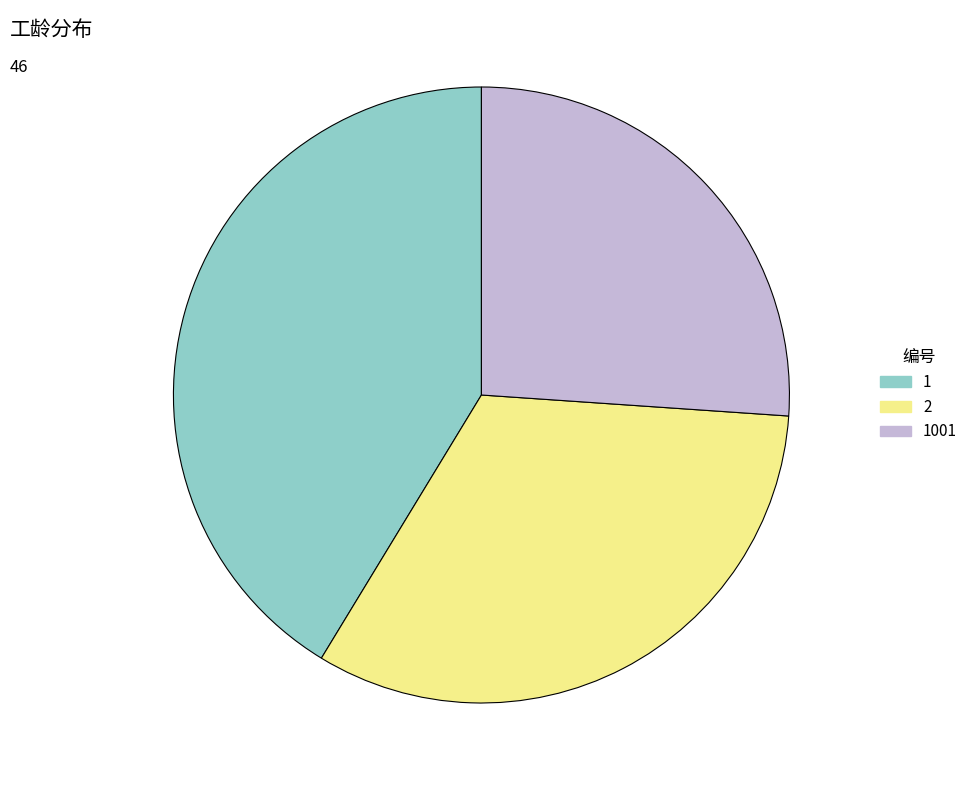

Does any single category account for the majority?

No